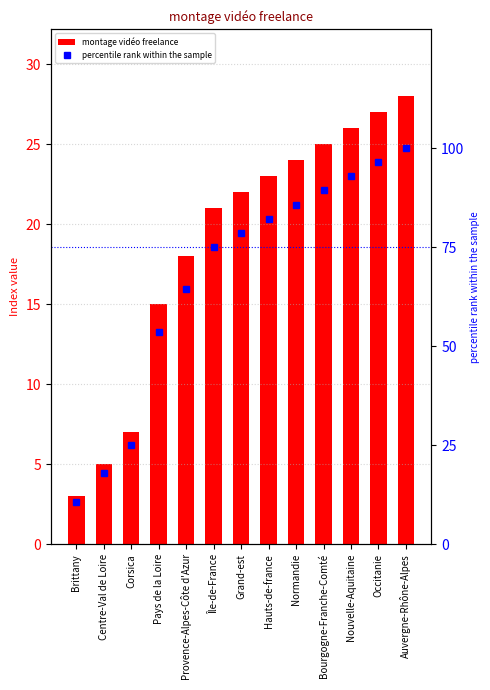

What is the difference between the highest and lowest values at Bourgogne-Franche-Comté?

64.3